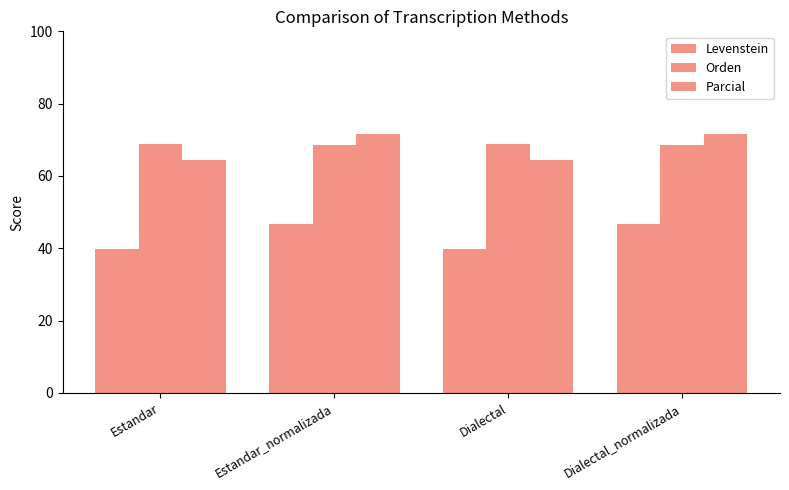

Count the number of data series in this chart.

3